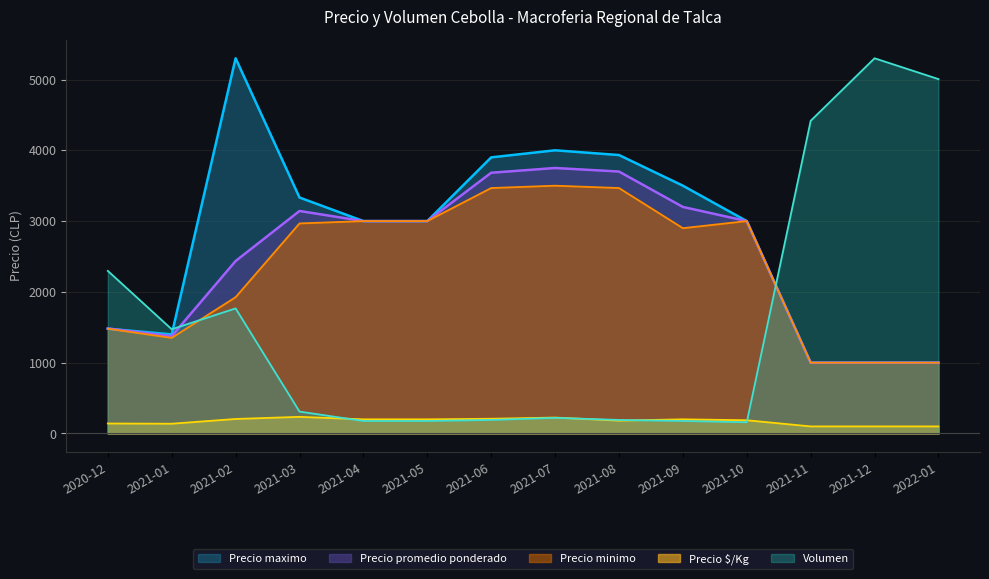

After their last crossing, which series has the higher values: Precio maximo or Precio promedio ponderado?

Precio maximo